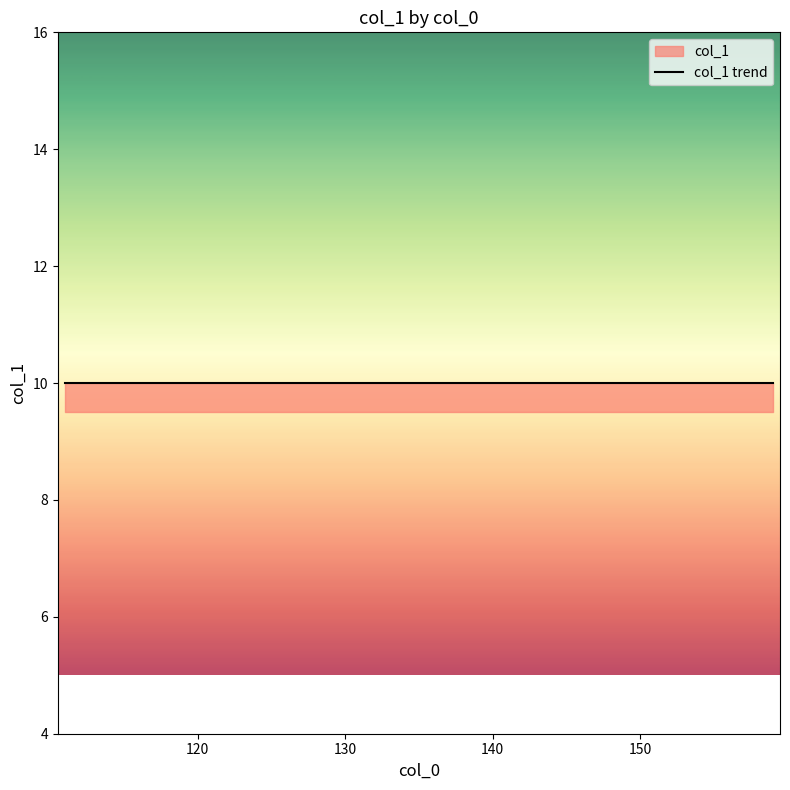

Where is the data nearest to the value 10?

116